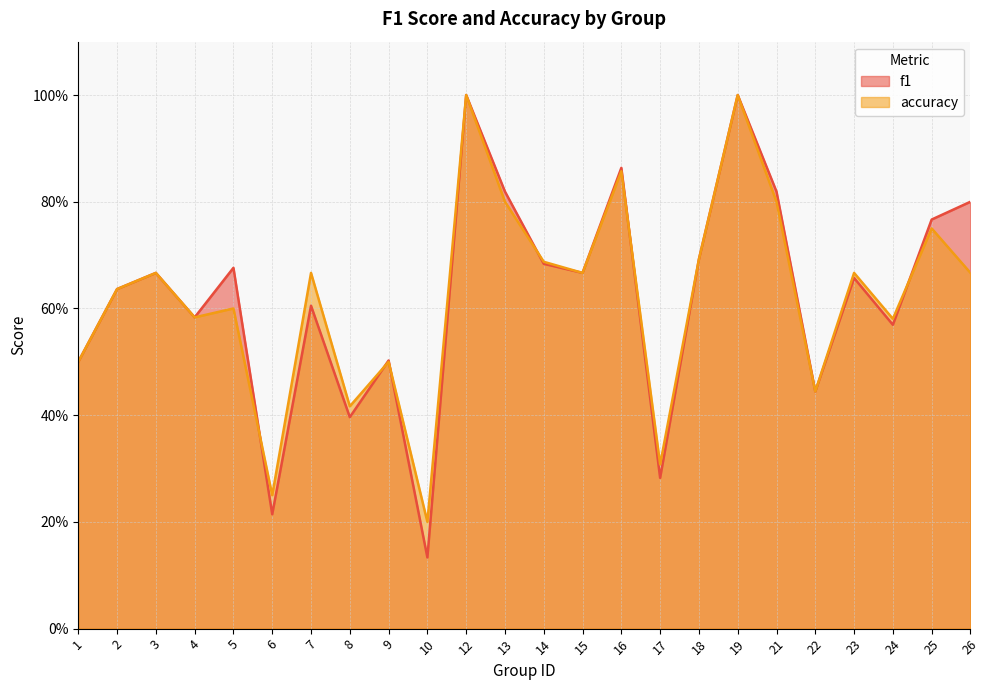

At how many categories does at least one series exceed 0?

24